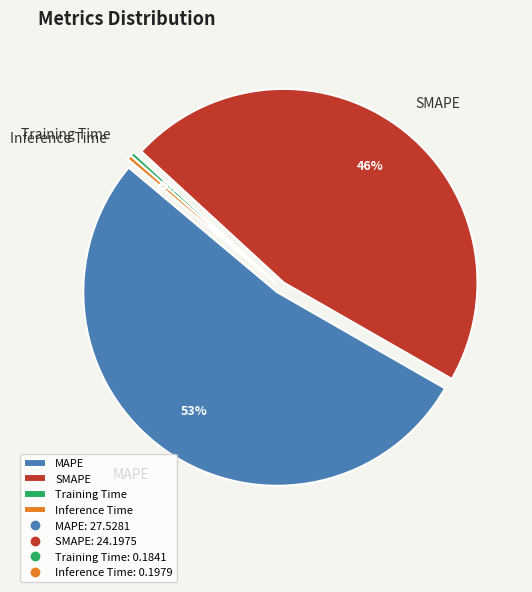

Is it true that MAPE is 53% of the pie?

True